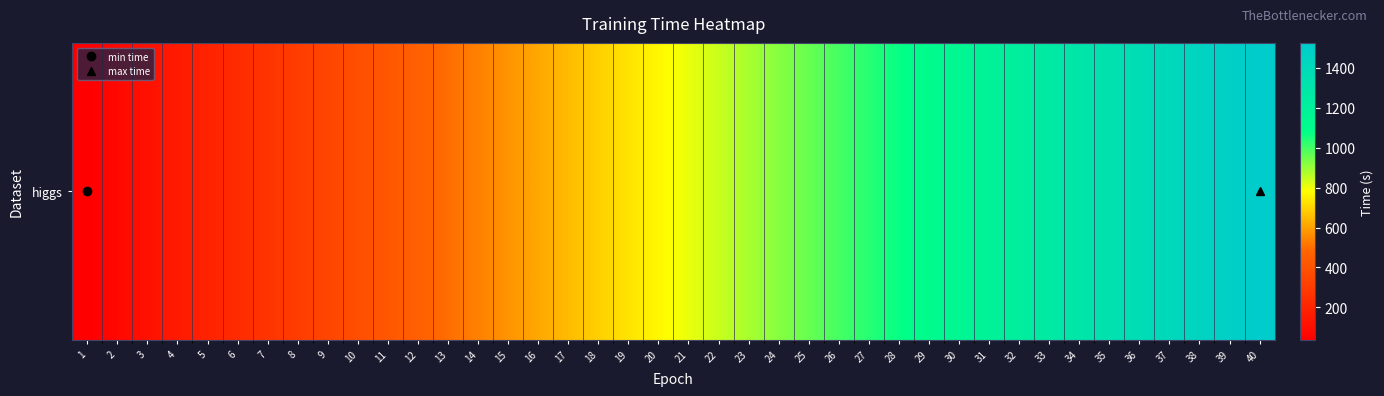

Rank the categories by value from lowest to highest.

1, 2, 3, 4, 5, 6, 7, 8, 9, 10, 11, 12, 13, 14, 15, 16, 17, 18, 19, 20, 21, 22, 23, 24, 25, 26, 27, 28, 29, 30, 31, 32, 33, 34, 35, 36, 37, 38, 39, 40